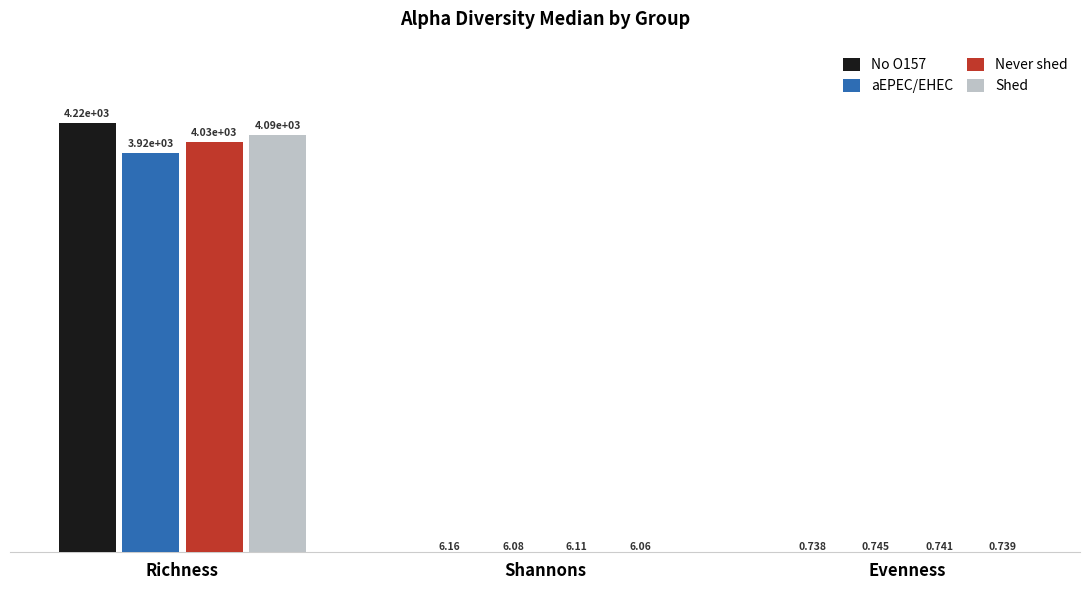

At which label is No O157 closest to 2107?

Shannons